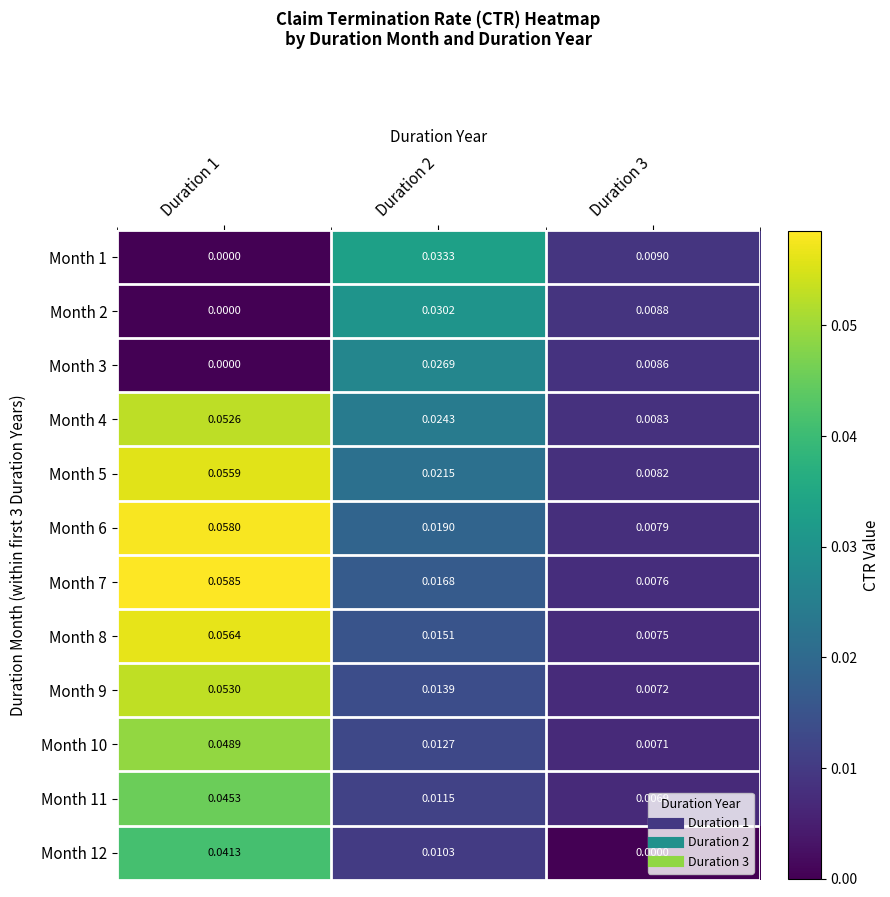

Which series changed the most between Duration 2 and Duration 3?

Month 1